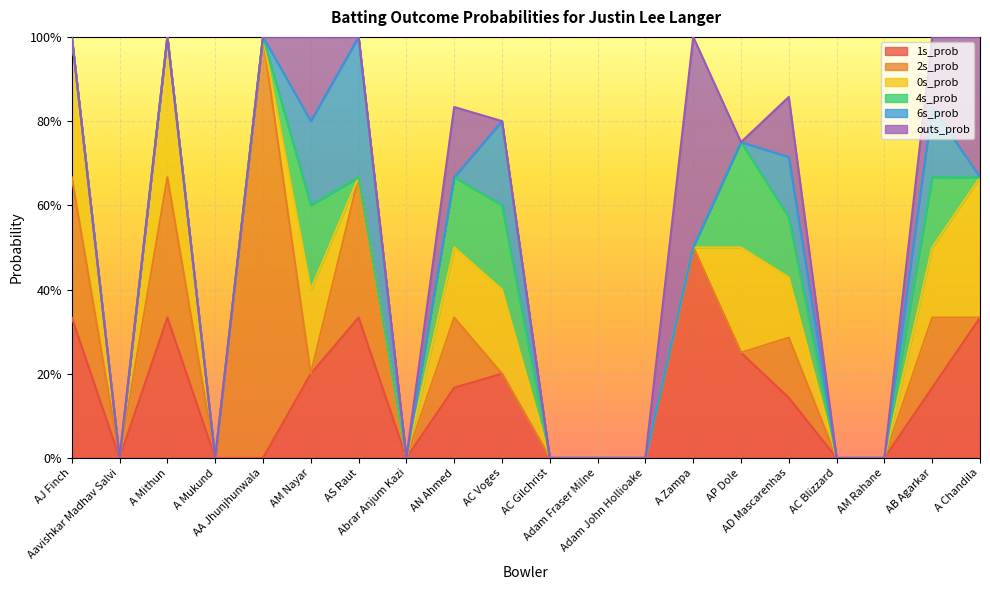

Rank the categories by 4s_prob value from highest to lowest.

AP Dole, AM Nayar, AC Voges, AN Ahmed, AB Agarkar, AD Mascarenhas, AJ Finch, Aavishkar Madhav Salvi, A Mithun, A Mukund, AA Jhunjhunwala, AS Raut, Abrar Anjum Kazi, AC Gilchrist, Adam Fraser Milne, Adam John Hollioake, A Zampa, AC Blizzard, AM Rahane, A Chandila